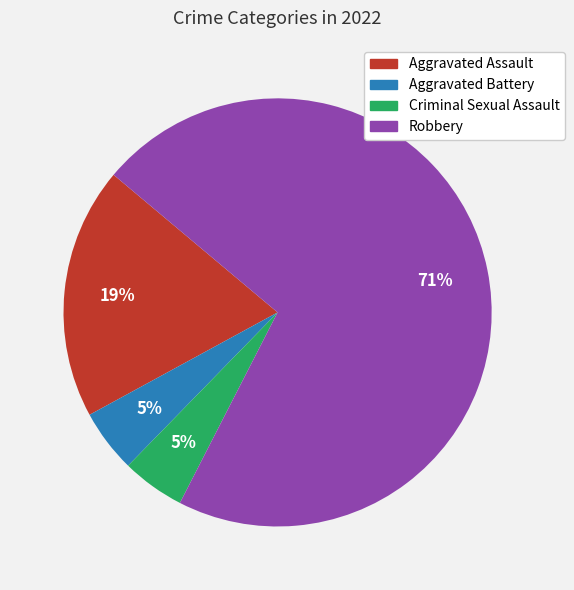

To the nearest percent, what is the average slice percentage?

25%